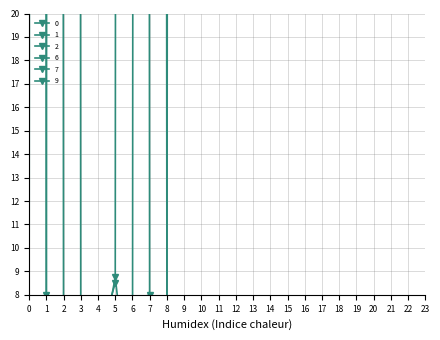

What is the value of the 9 point at the 6th from the left?

5.8